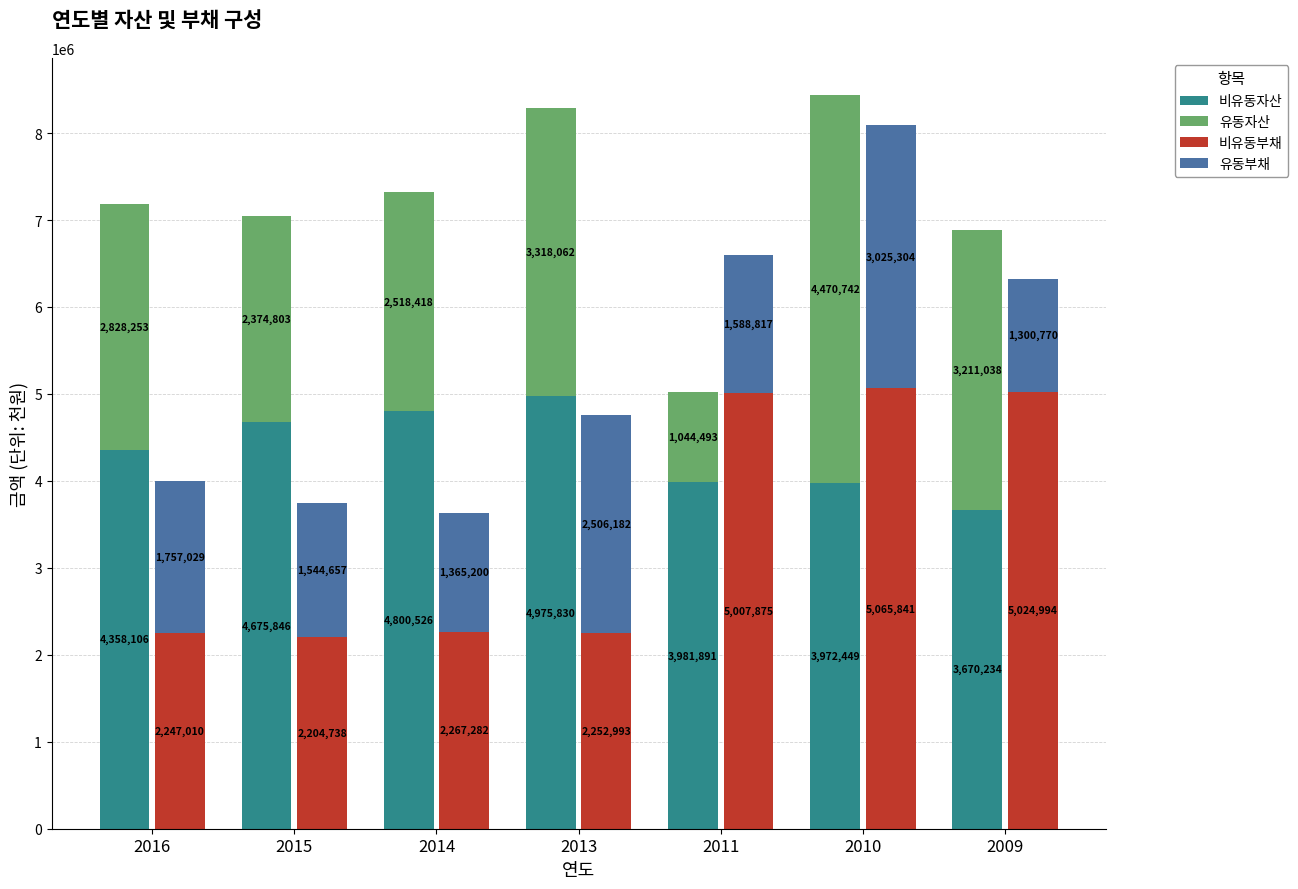

Rank the series at 2009 from highest to lowest value.

비유동부채, 비유동자산, 유동자산, 유동부채